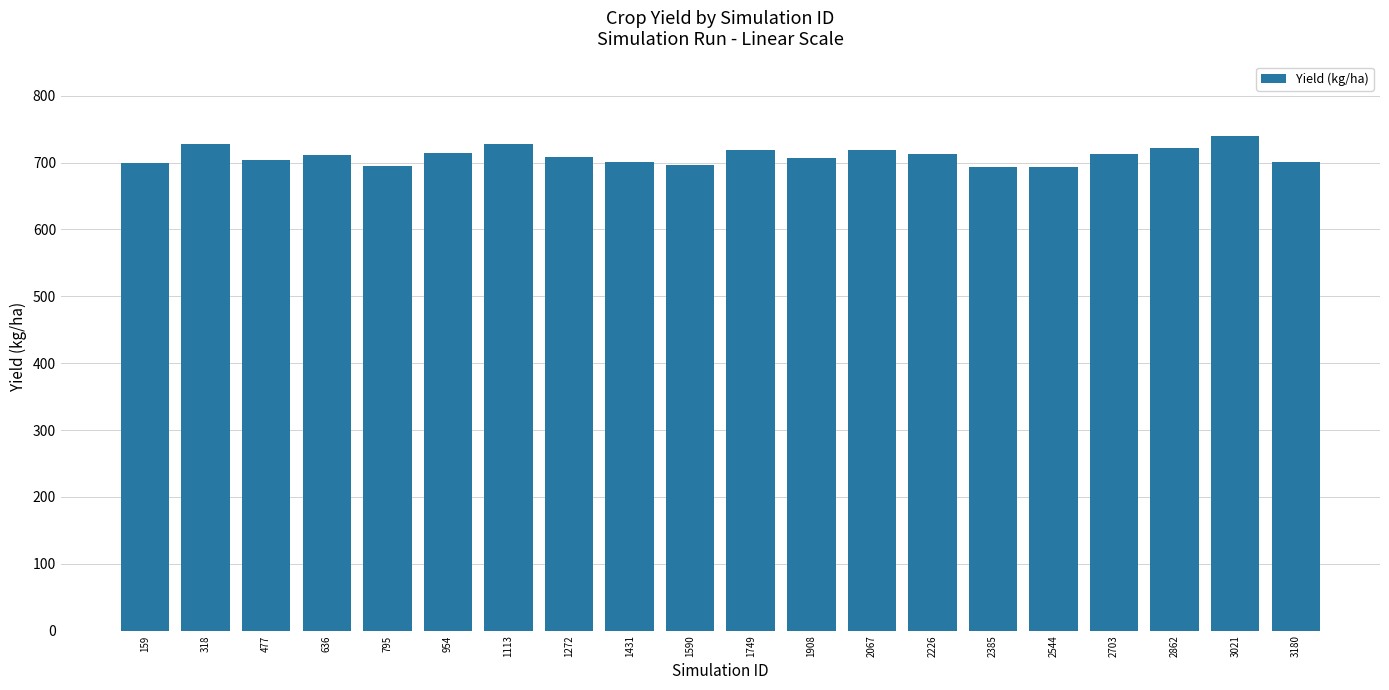

Which category has the highest value across all series?

3021